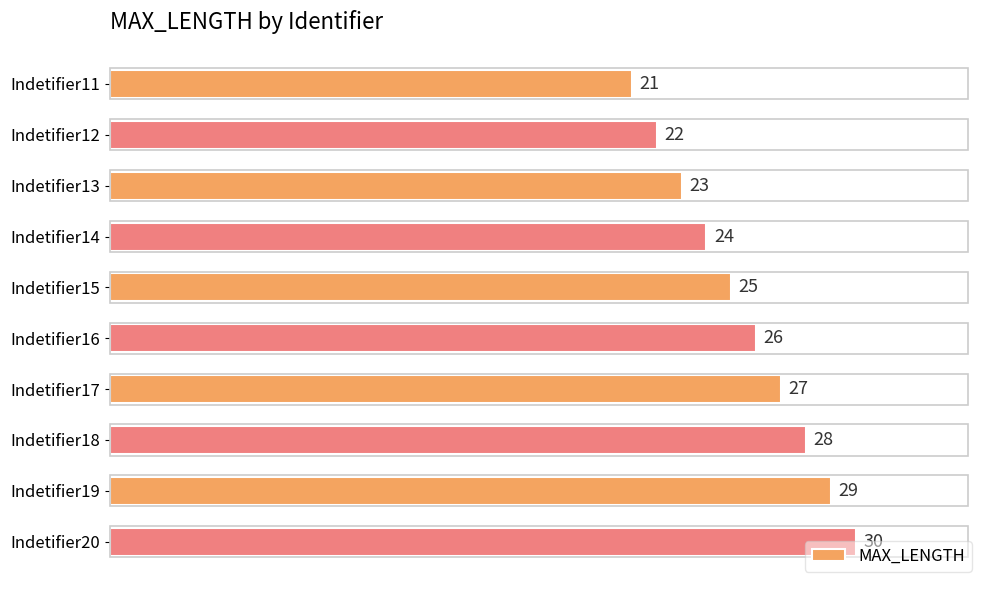

What is the smallest value displayed?

21